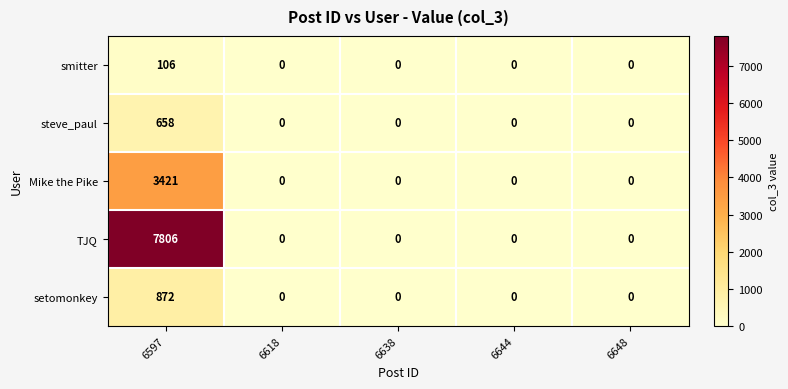

How many data points does each series have?

5